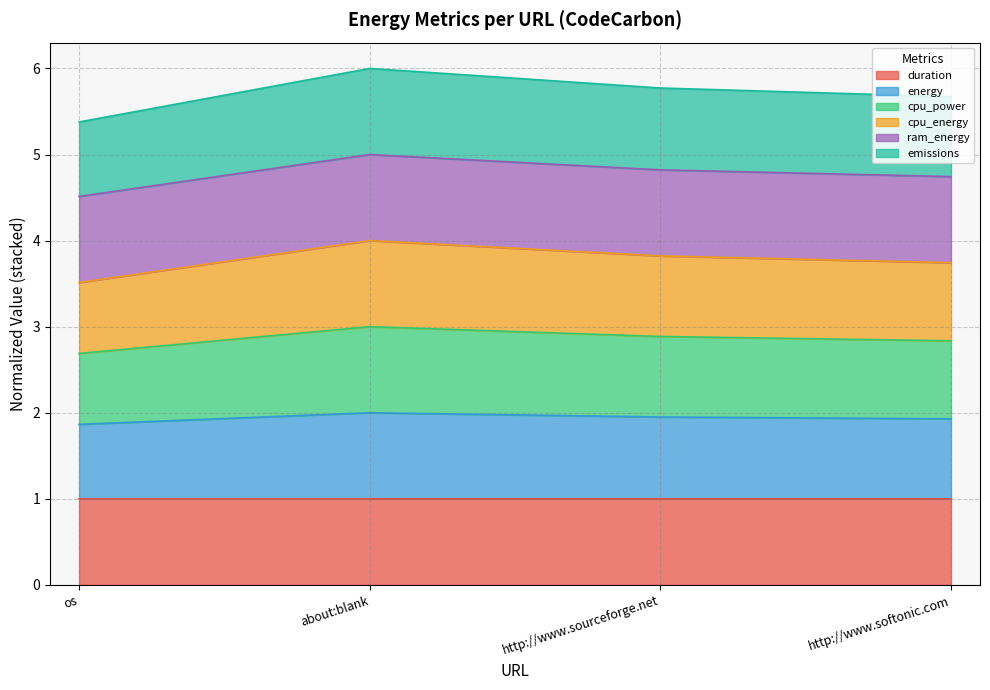

Does the chart display data point markers on the line(s)?

No